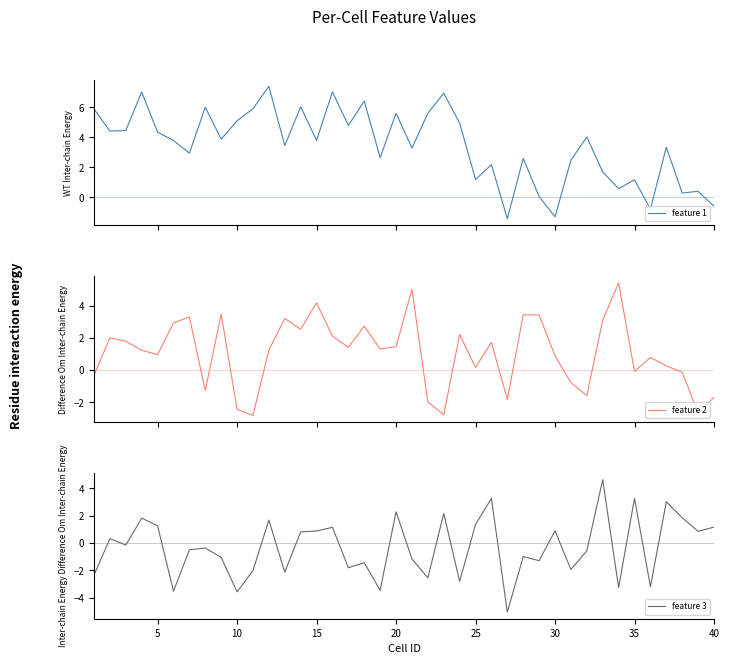

What is the value of the feature 2 point at the 28th from the left?

3.4